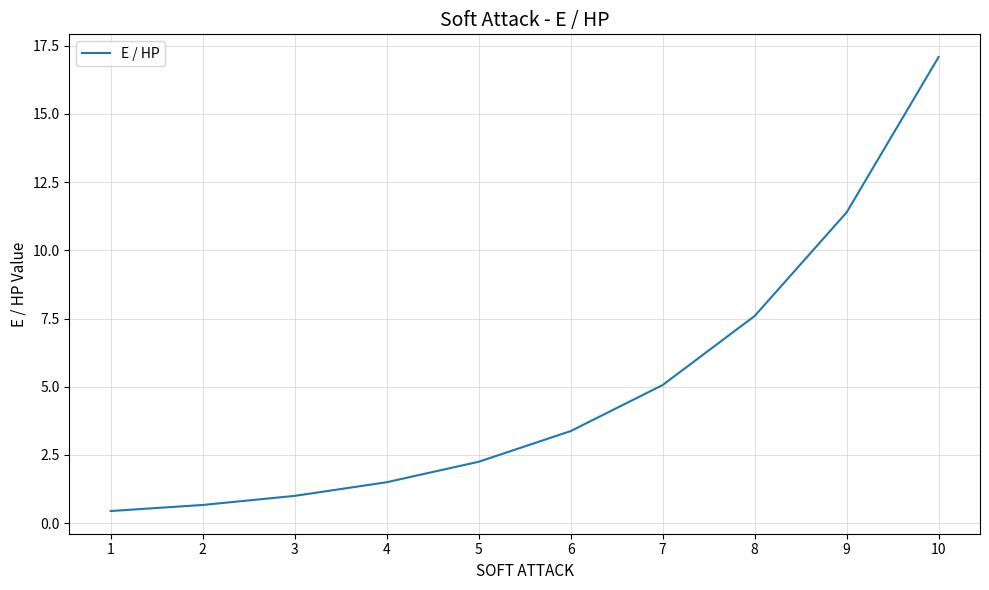

What is the sum of all values?

50.4